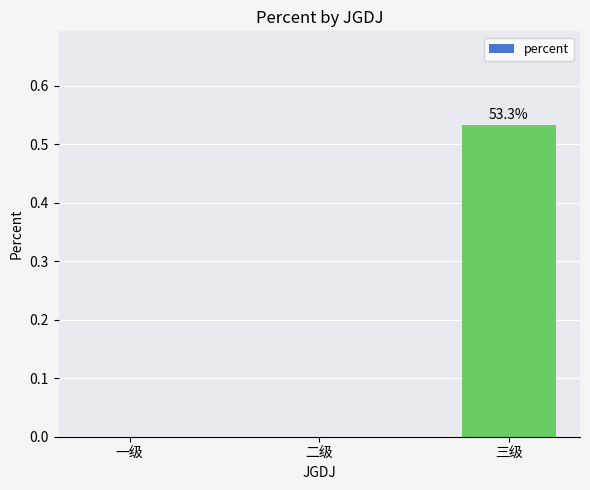

The value at 二级 is 0.2. True or false?

False